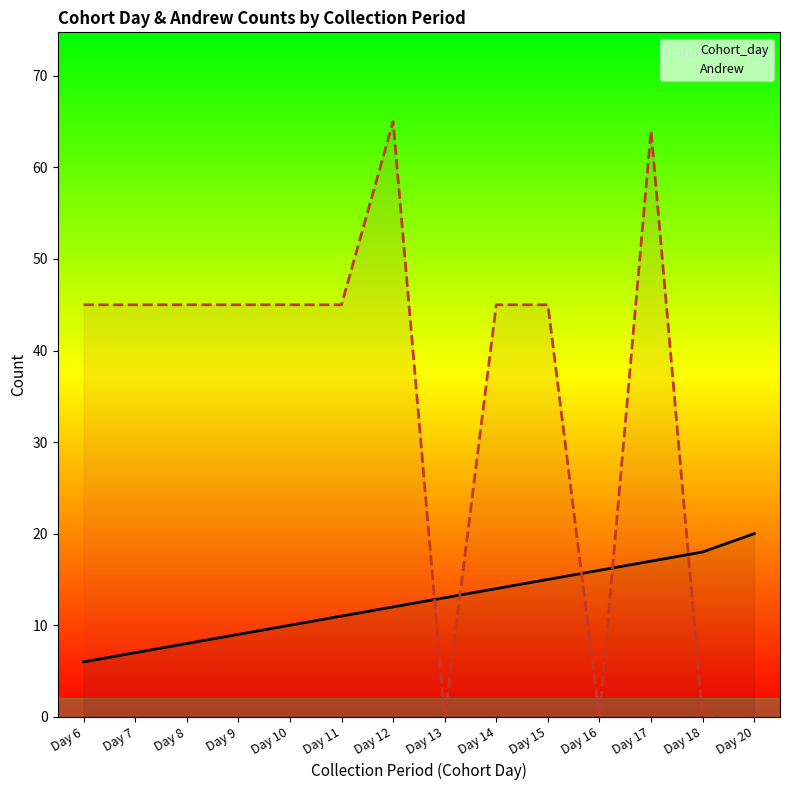

What is the total value across all series at Day 17?

81